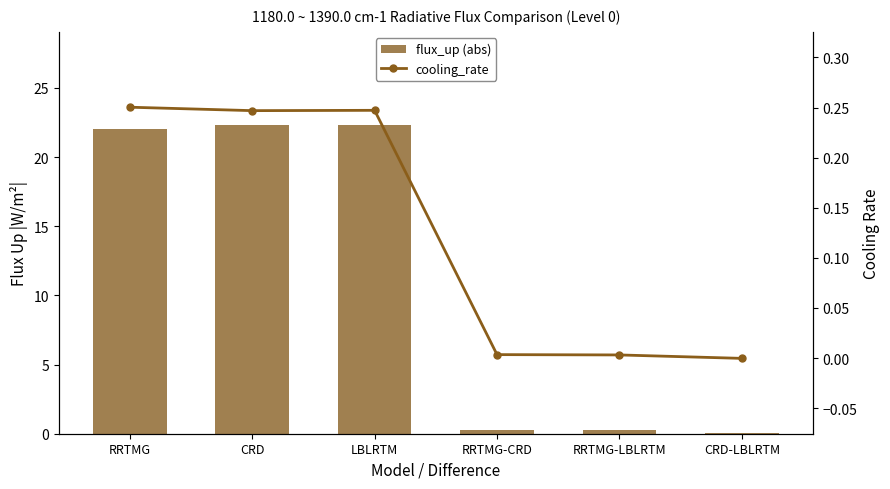

Which label corresponds to the smallest value in the chart?

CRD-LBLRTM